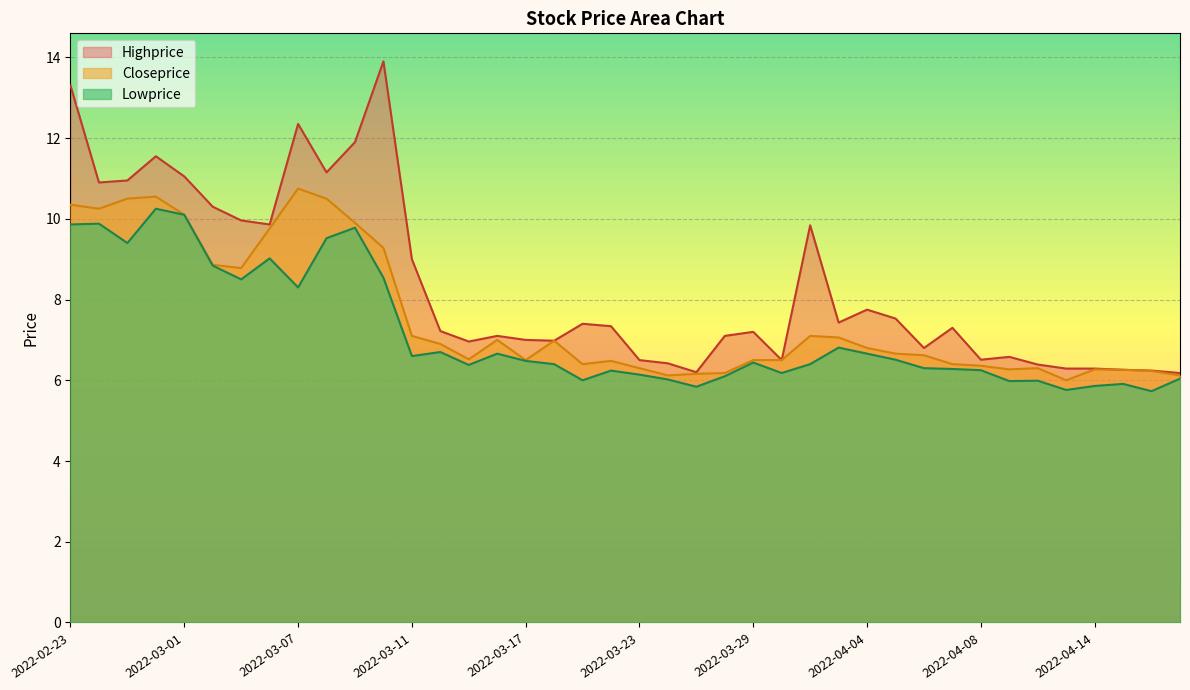

How many values in the Lowprice series exceed 6?

32